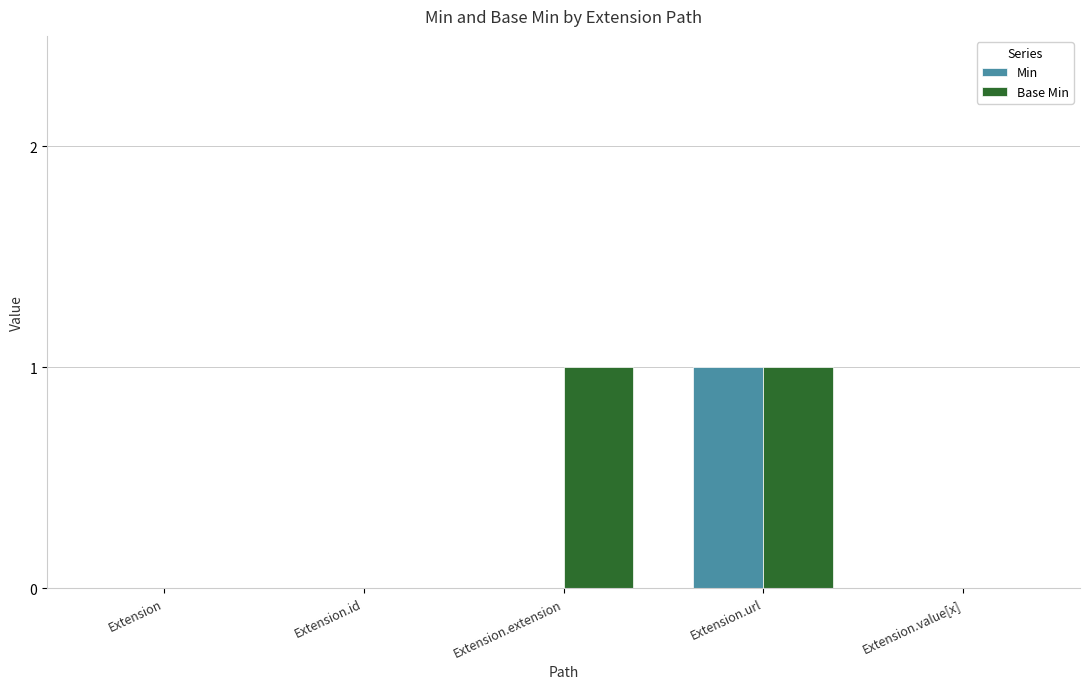

At which category is the sum across all series the highest?

Extension.url